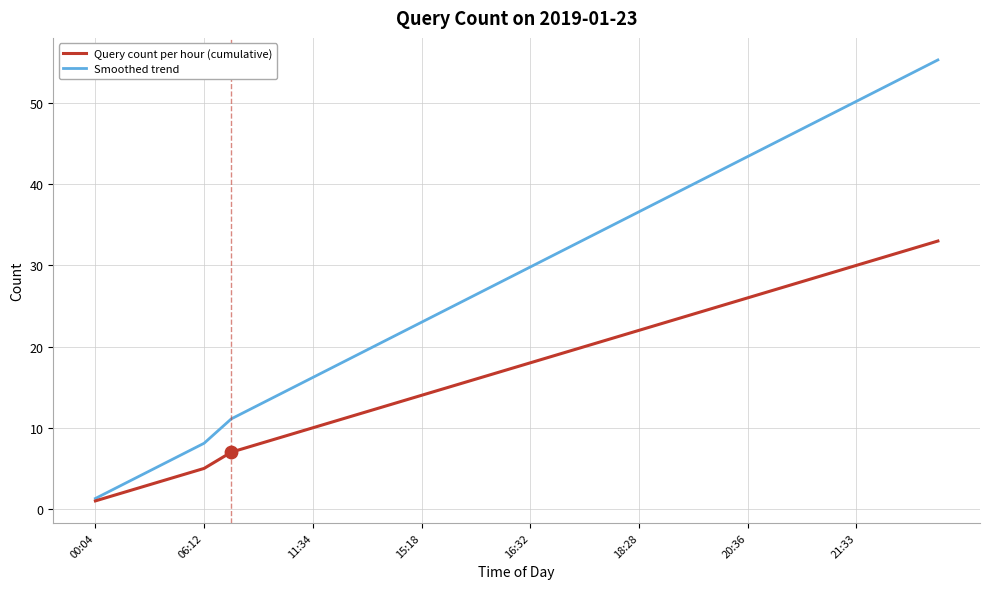

What is the maximum value shown in the chart?

55.3